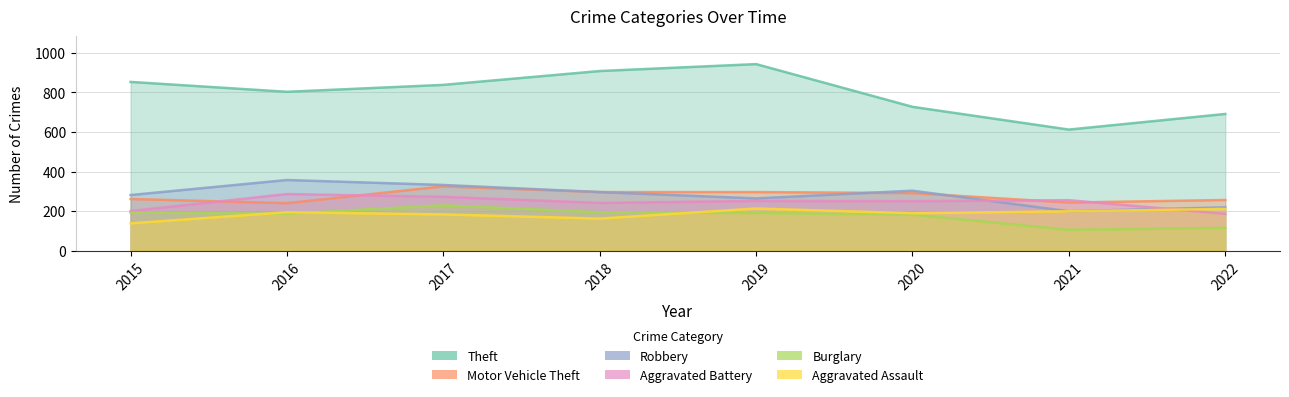

In Robbery, how many points are higher than both neighbors (excluding endpoints)?

2